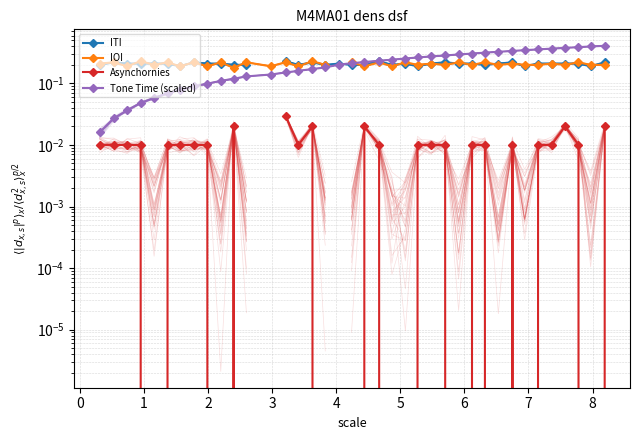

How many data points does each series have?

38